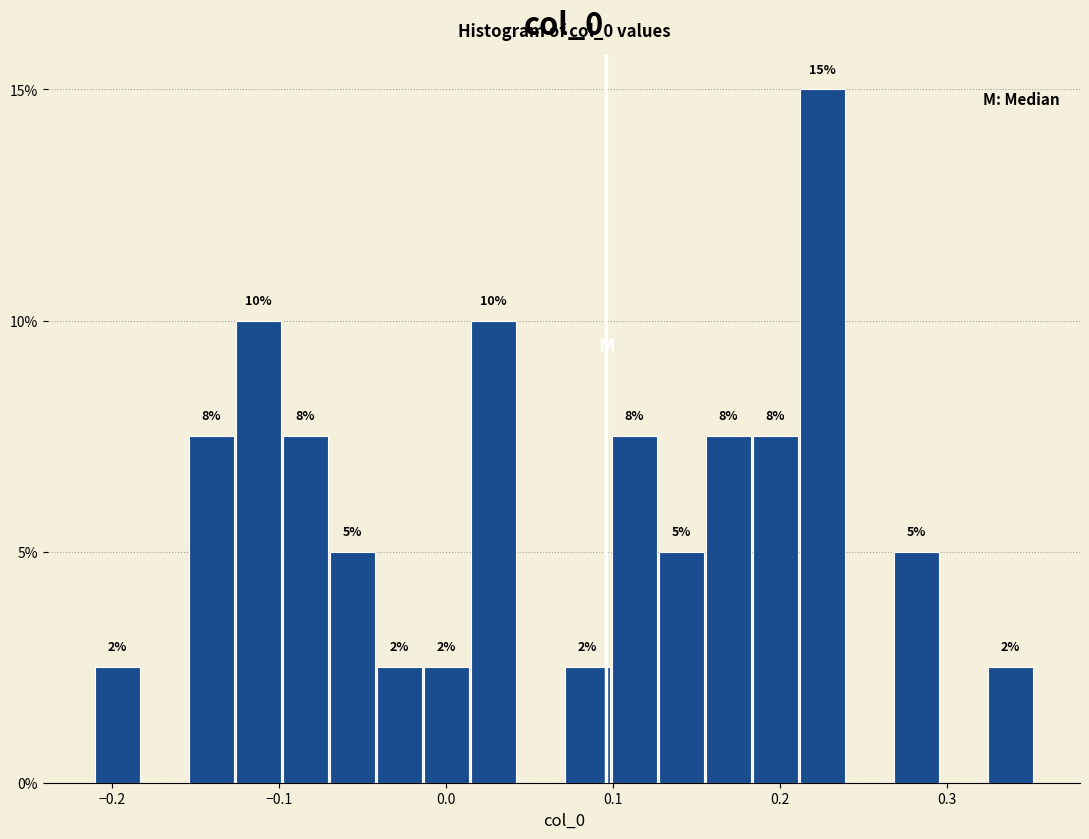

Read against the x-axis, roughly where is the centre of the tallest bar?

0.23